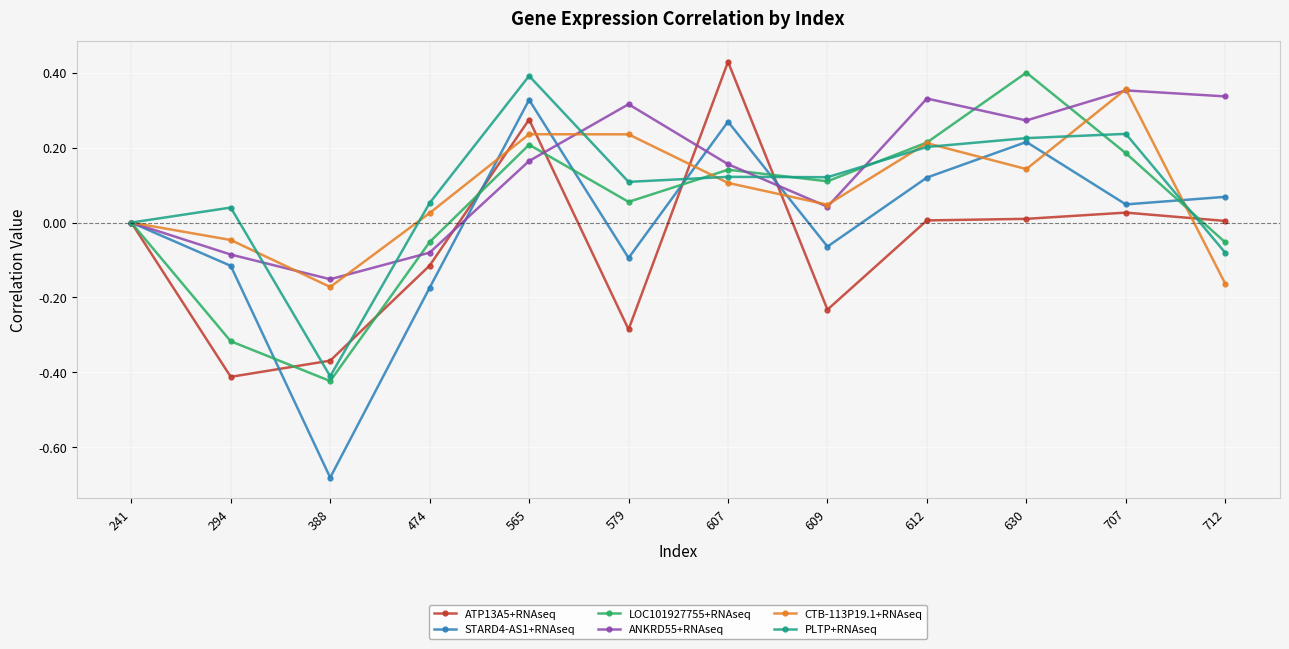

At which label does ANKRD55+RNAseq reach its minimum?

388